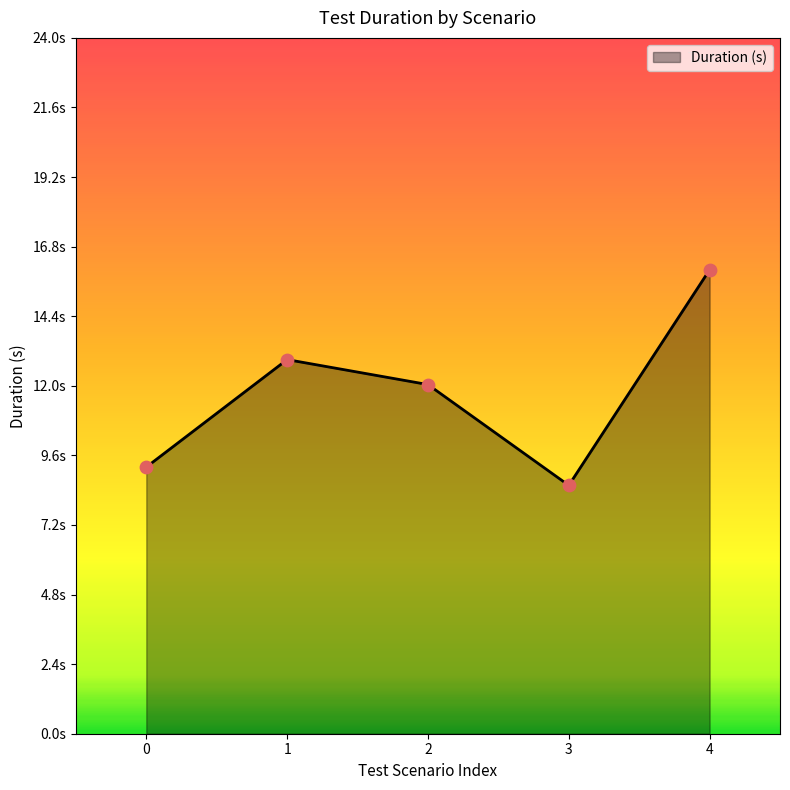

Is this an area chart (filled region under the line)?

Yes